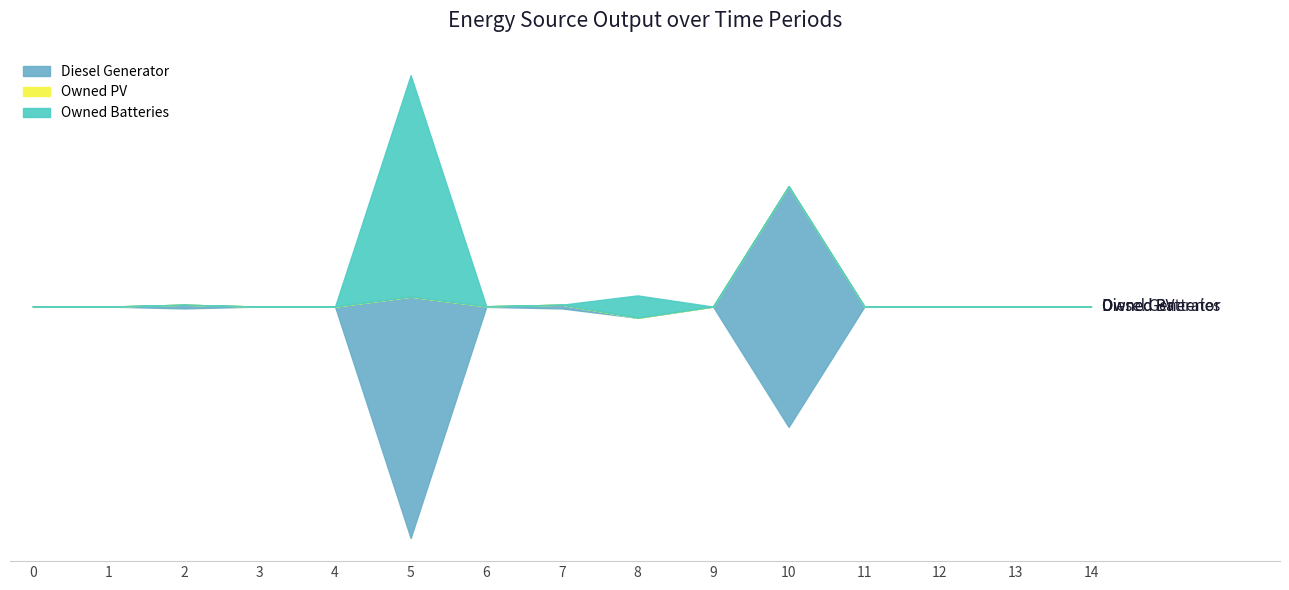

Rank the series by their average value, from lowest to highest.

Owned PV, Owned Batteries, Diesel Generator